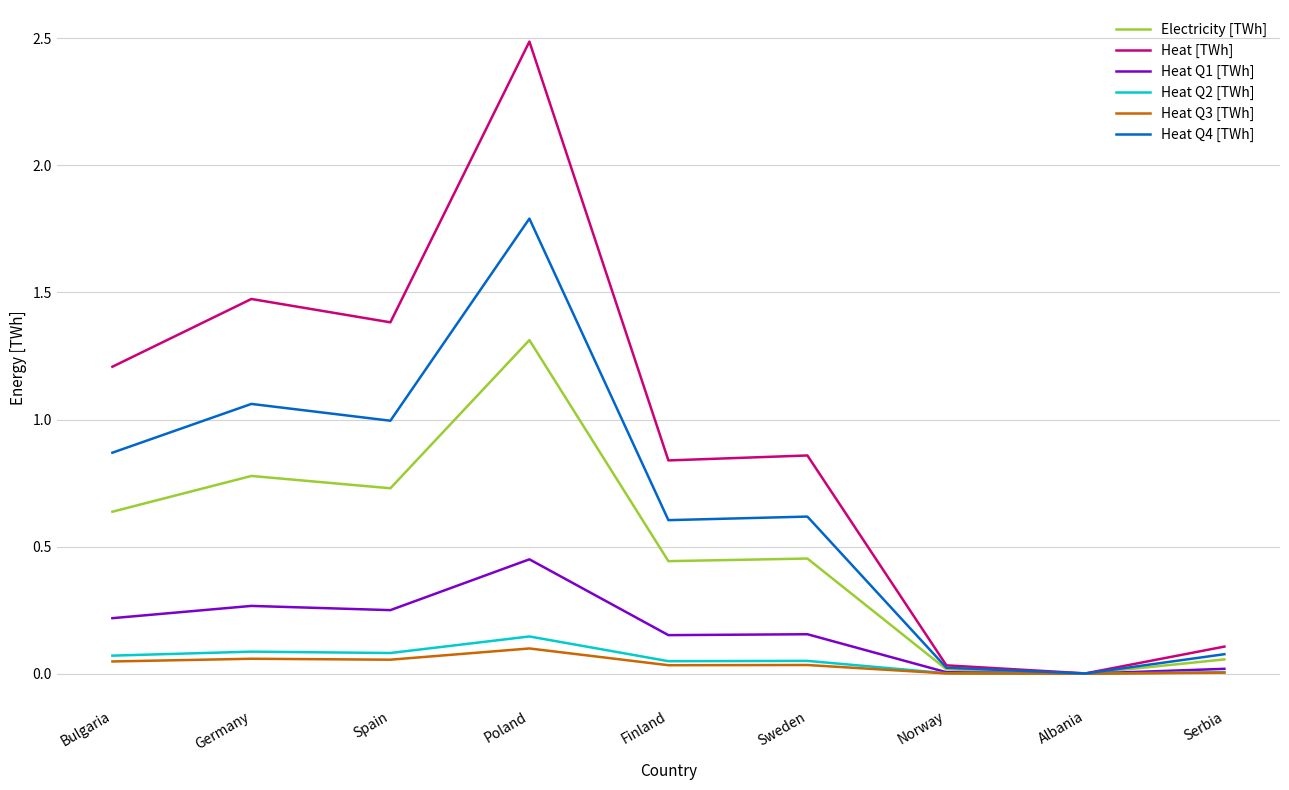

How many series are shown in this chart?

6